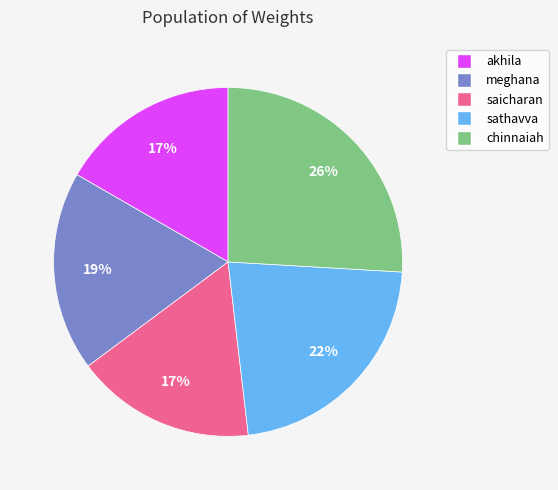

Count the number of slices in the pie.

5